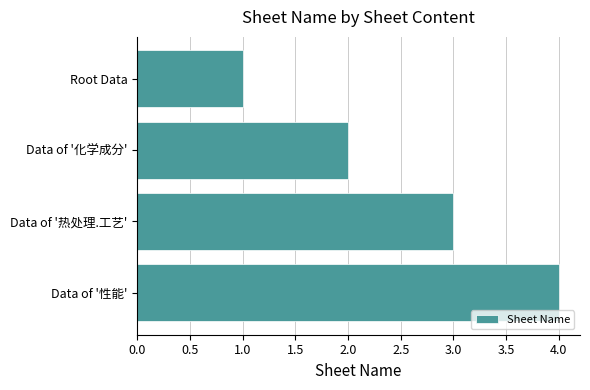

What is the minimum value shown in the chart?

1